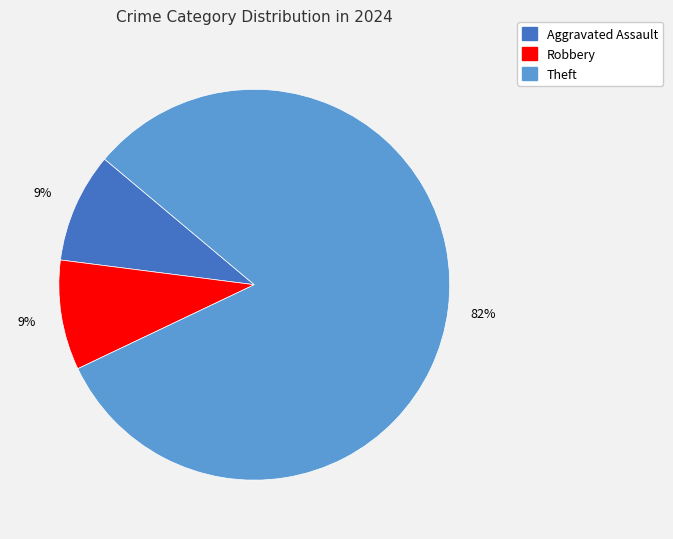

How many slices are in this pie chart?

3